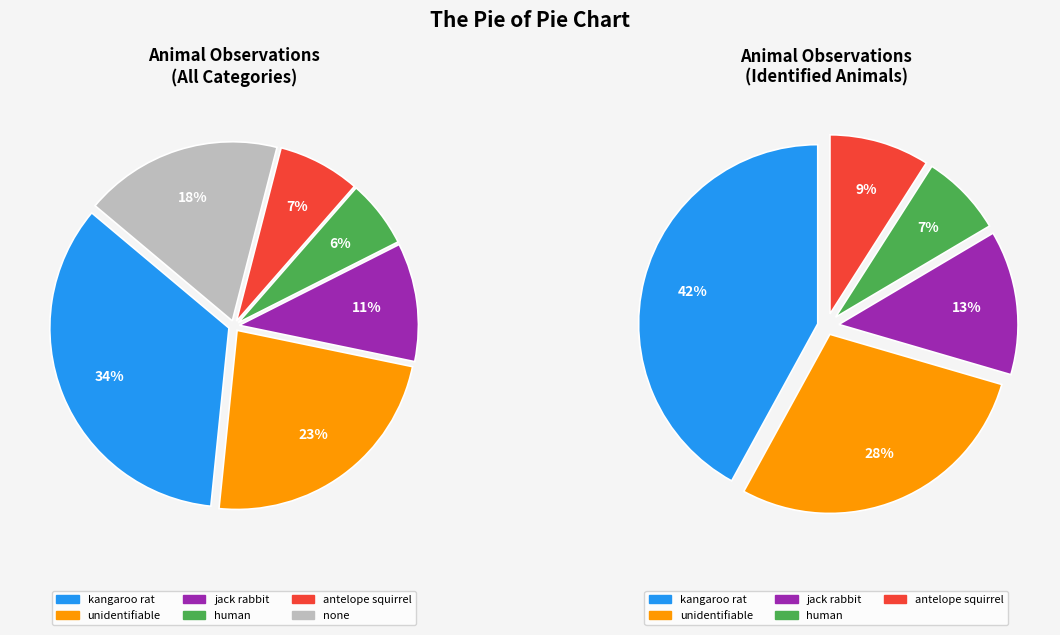

Which slice is the smallest?

human